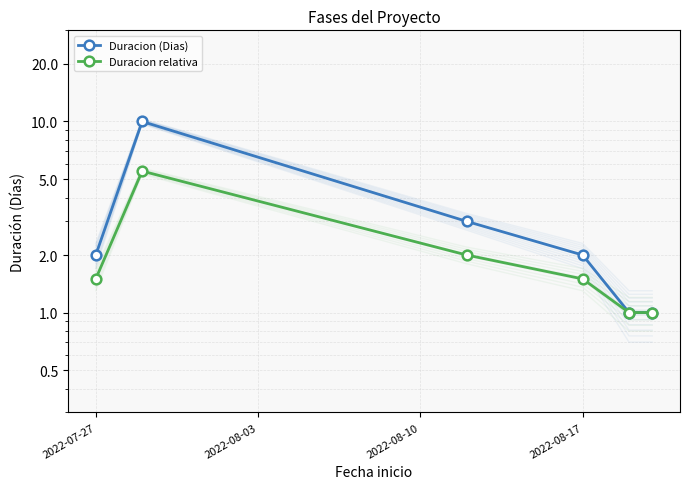

How many Duracion relativa values are between 1 and 2?

5